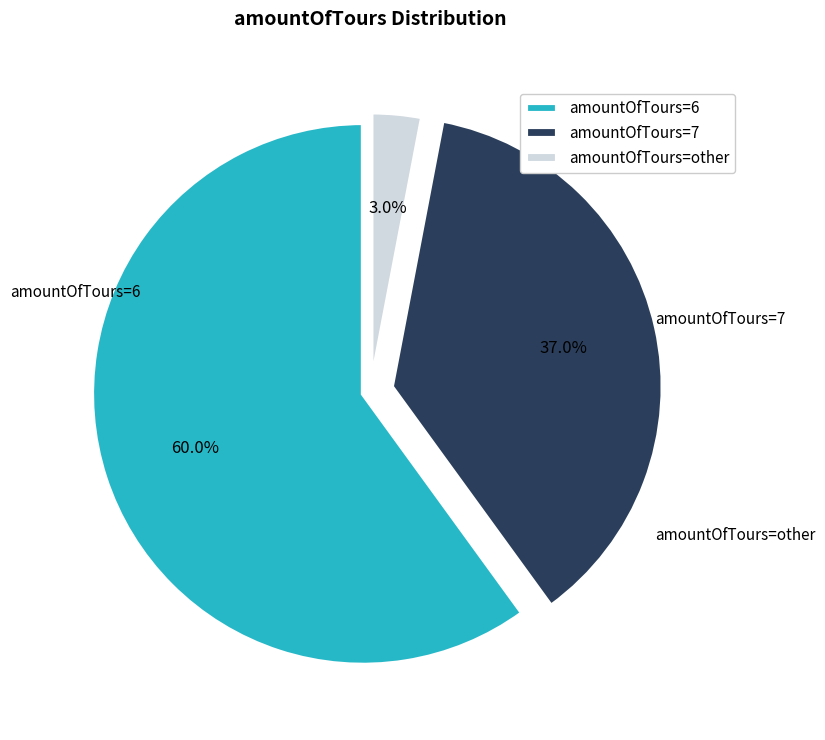

Do amountOfTours=other and amountOfTours=7 together represent more than half of the pie?

No